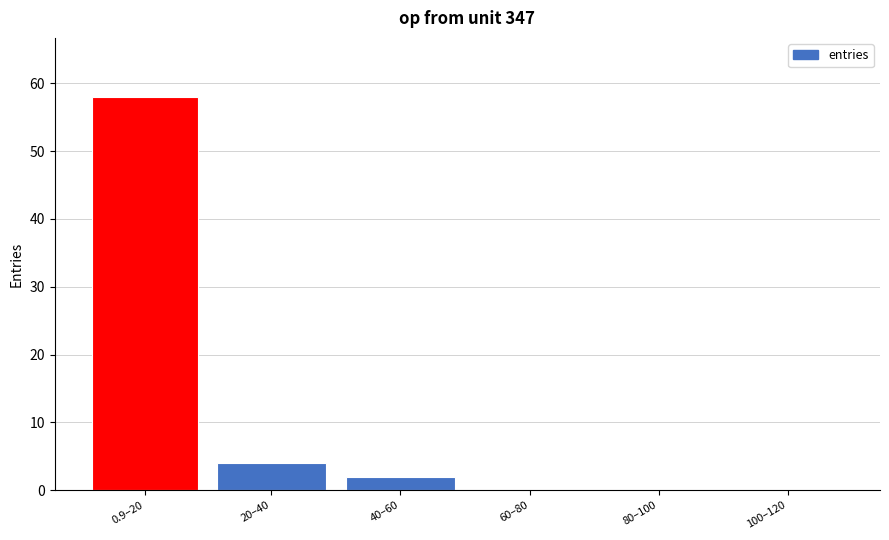

Reading left to right, what are all the values shown in this chart?

0.9–20=58	20–40=4	40–60=2	60–80=0	80–100=0	100–120=0